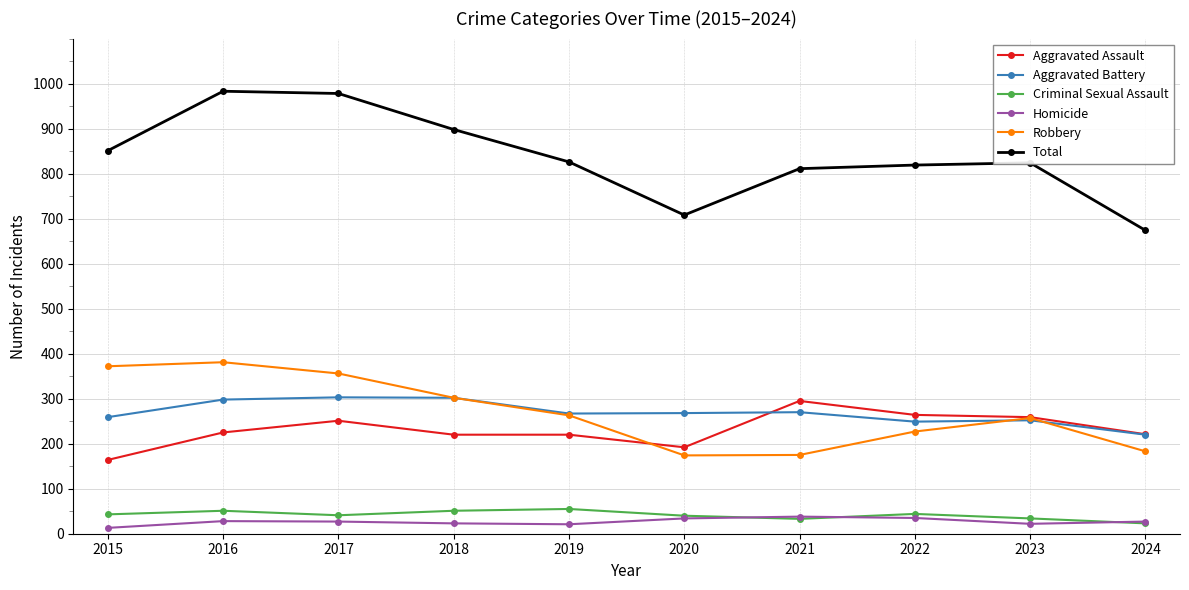

At which label does Aggravated Assault reach its minimum?

2015